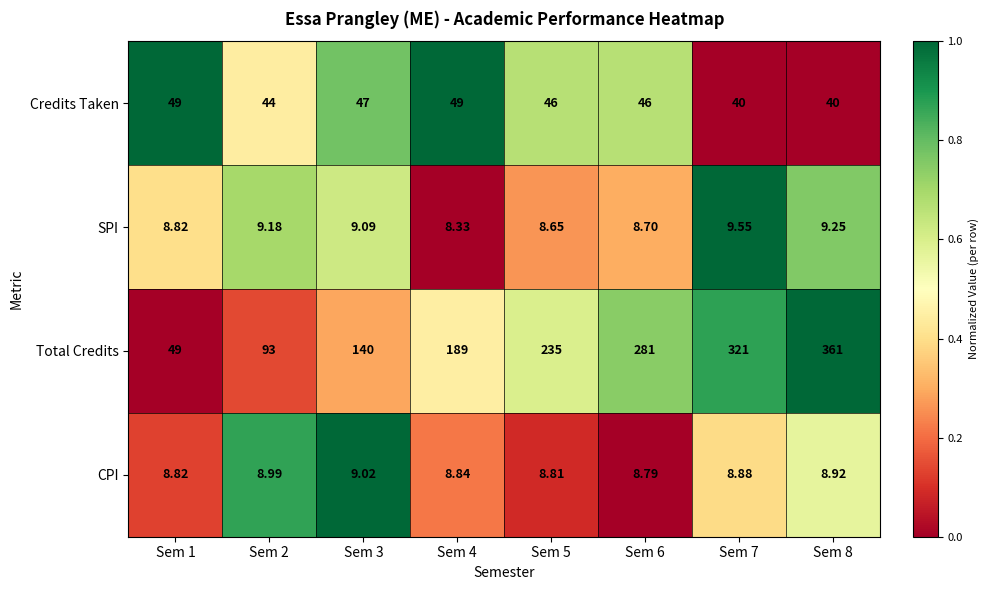

Is the value of CPI at Sem 7 greater than the value of Total Credits at Sem 1?

No